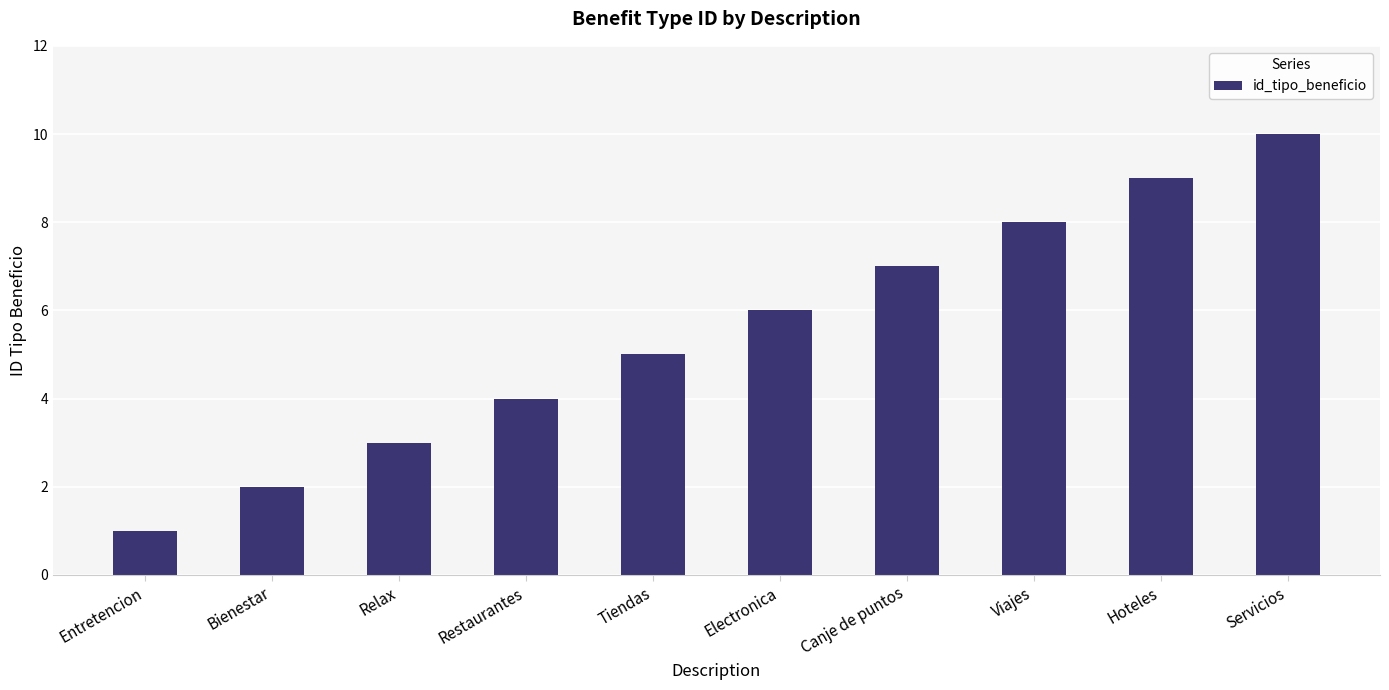

Which has a higher value, Canje de puntos or Entretencion?

Canje de puntos